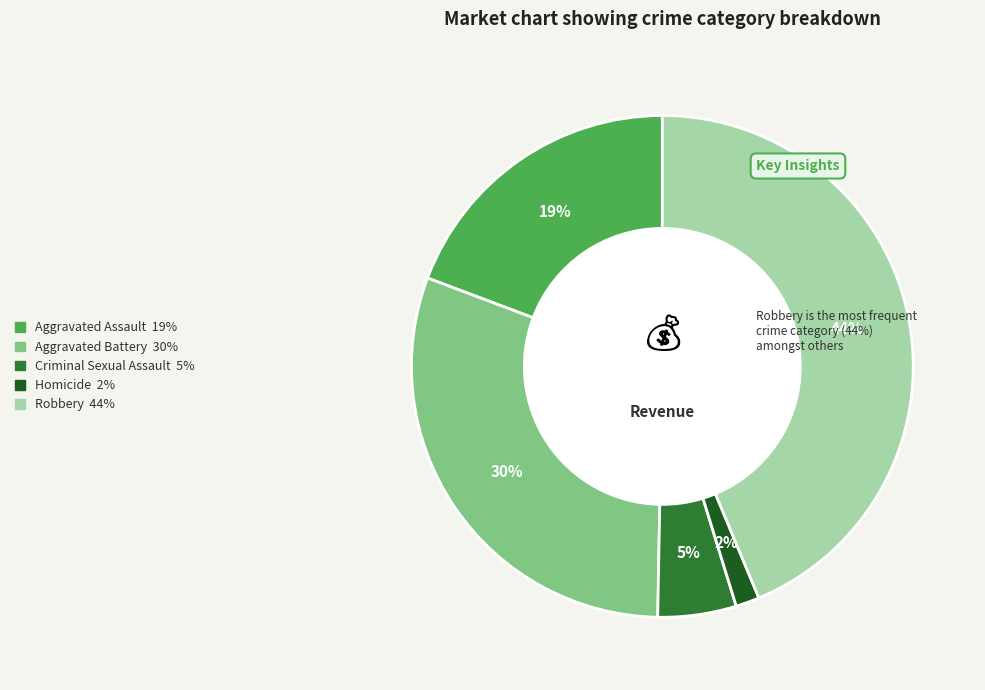

Rank the categories by value from lowest to highest.

Homicide, Criminal Sexual Assault, Aggravated Assault, Aggravated Battery, Robbery